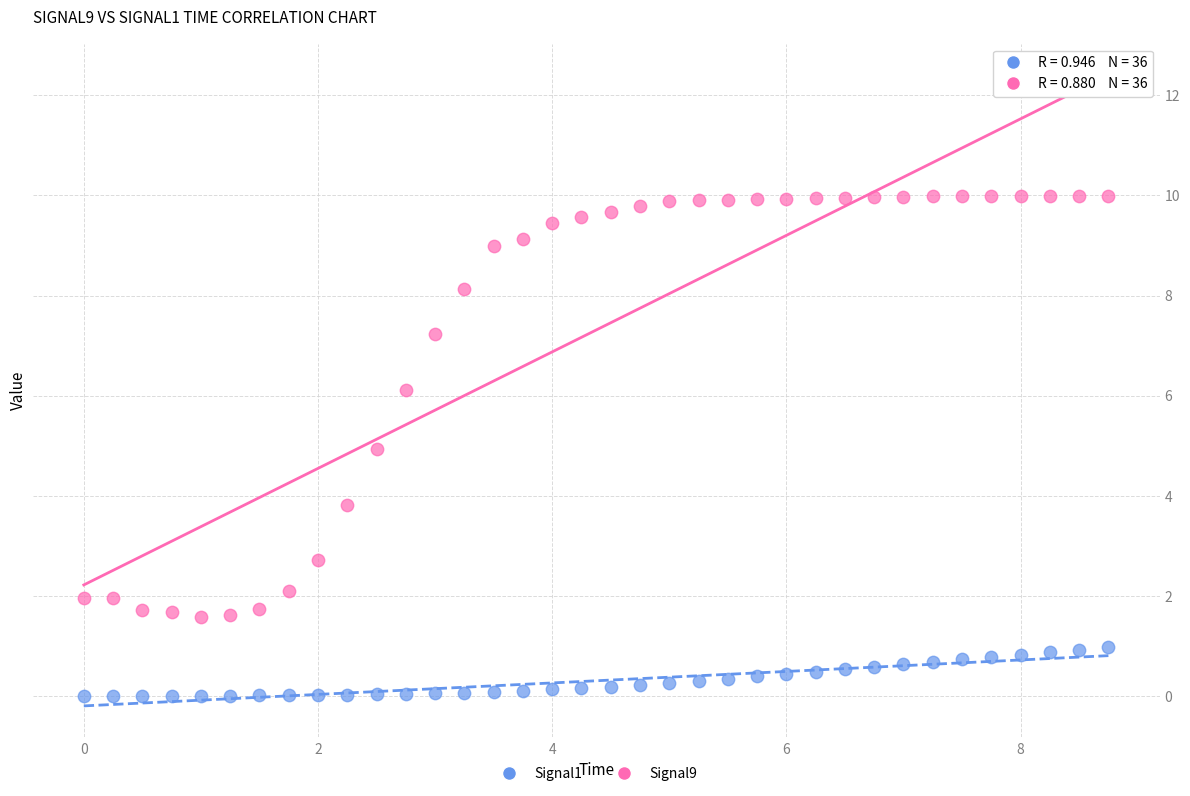

Which series contains the highest Y value?

Signal9